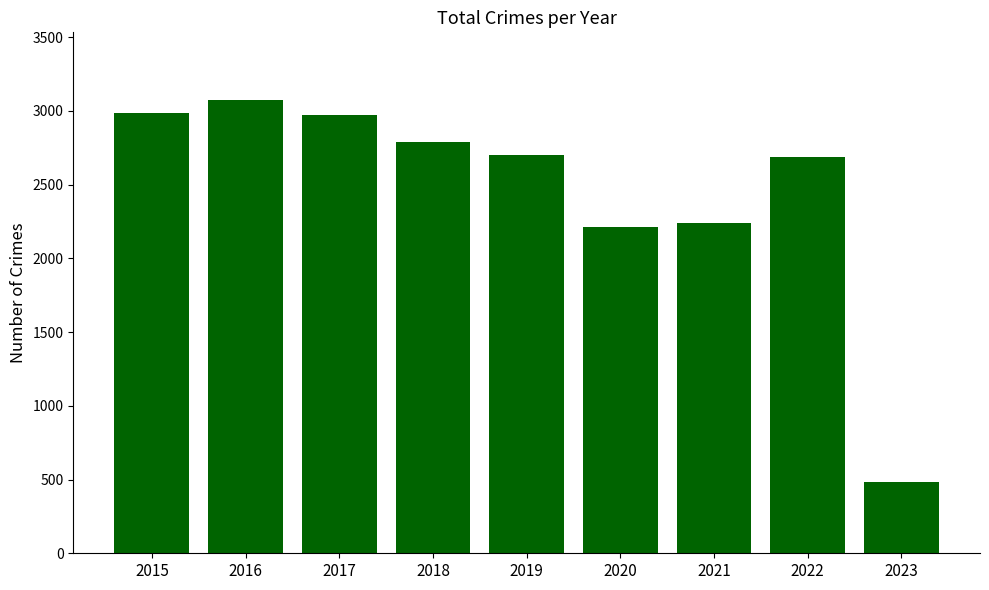

What is the average value?

2460